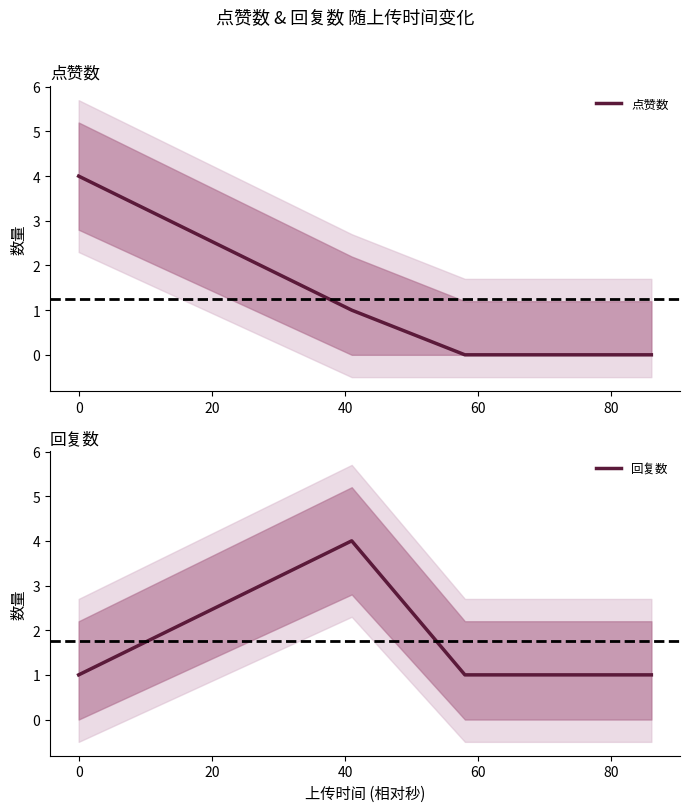

How many values in the 回复数 series exceed 1?

1